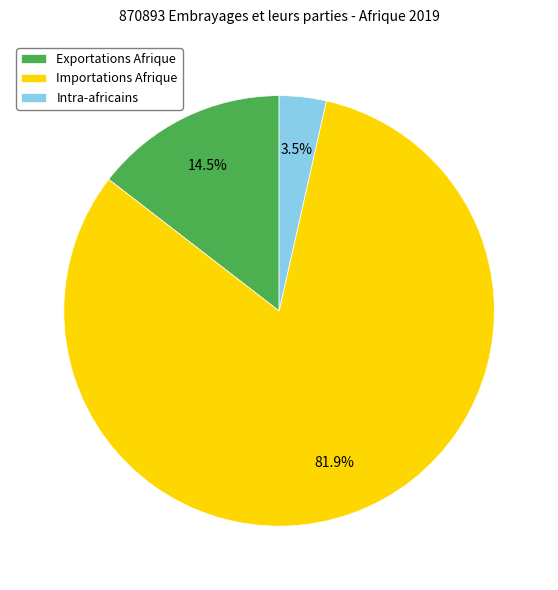

How many segments does this pie chart have?

3